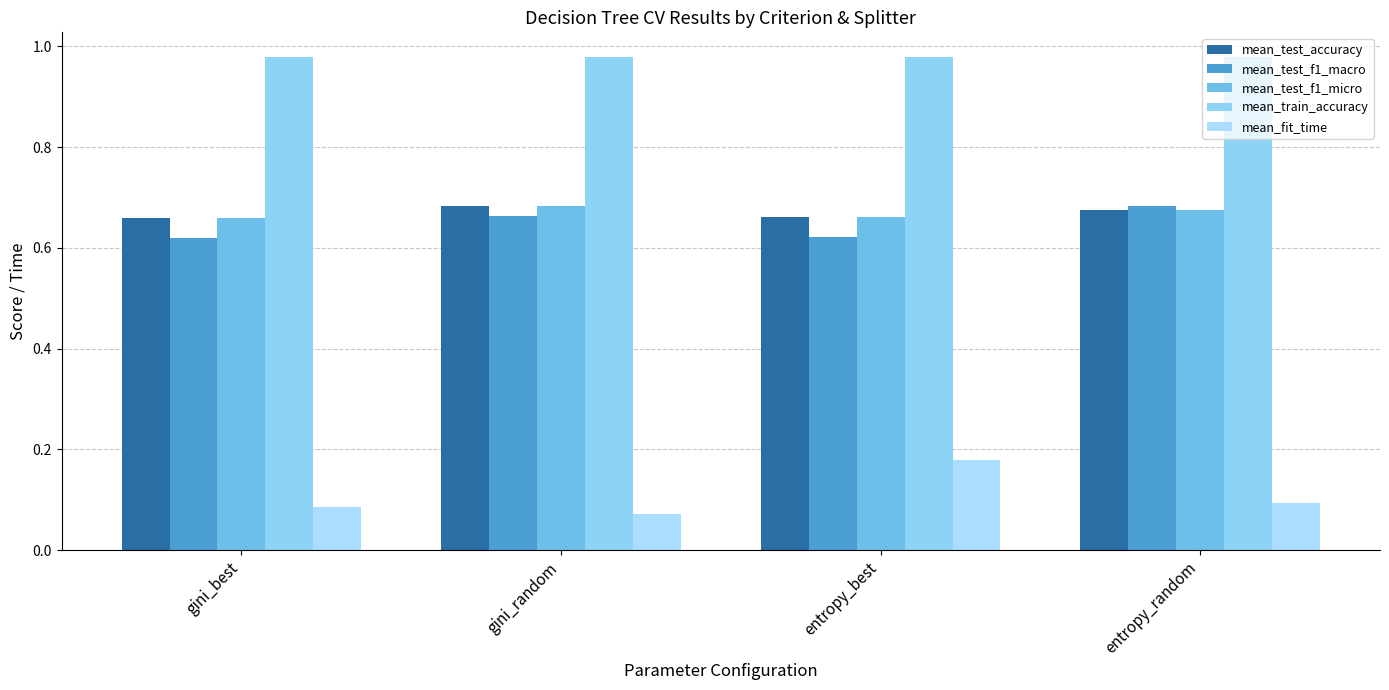

At which label does mean_fit_time reach its minimum?

gini_random